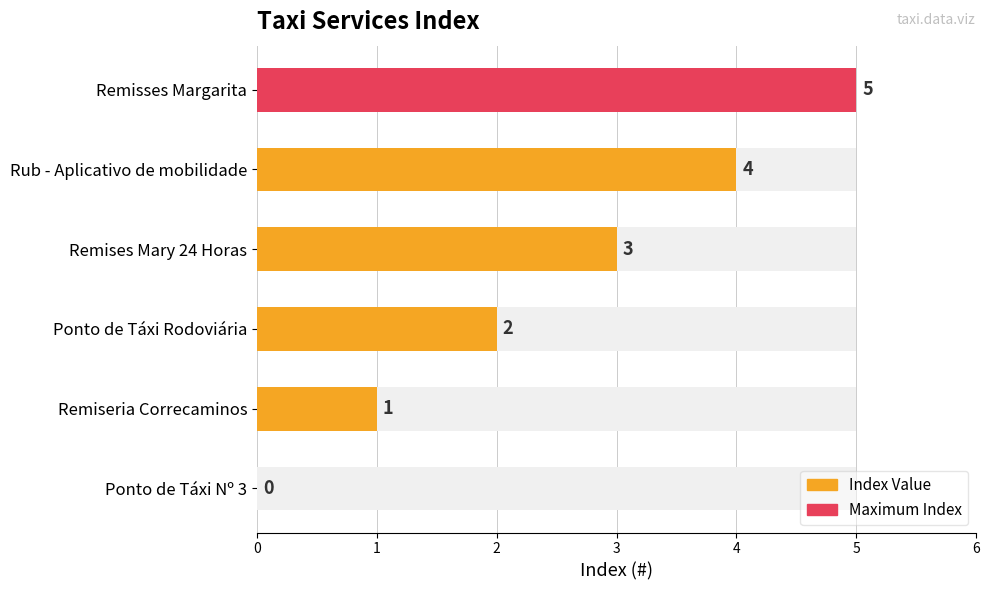

Rank the categories by value from highest to lowest.

Remisses Margarita, Rub - Aplicativo de mobilidade, Remises Mary 24 Horas, Ponto de Táxi Rodoviária, Remiseria Correcaminos, Ponto de Táxi Nº 3